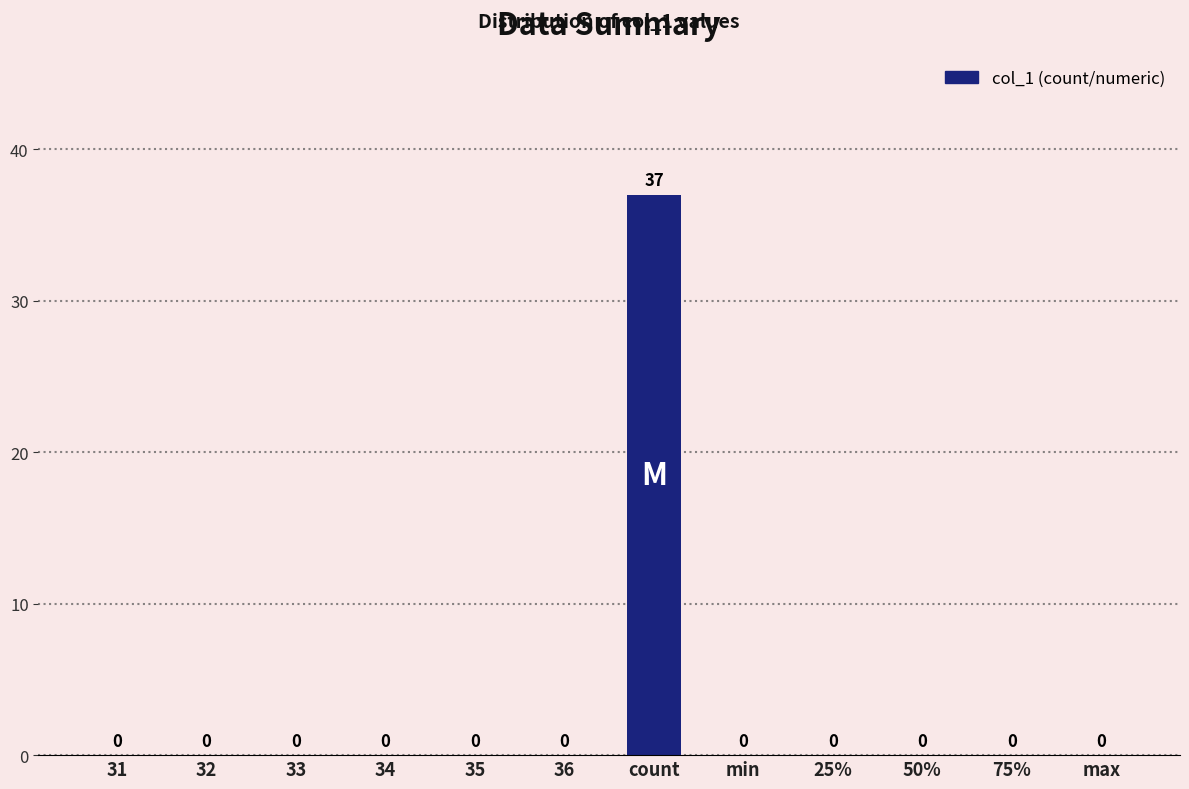

The value at 32 is 11. True or false?

False